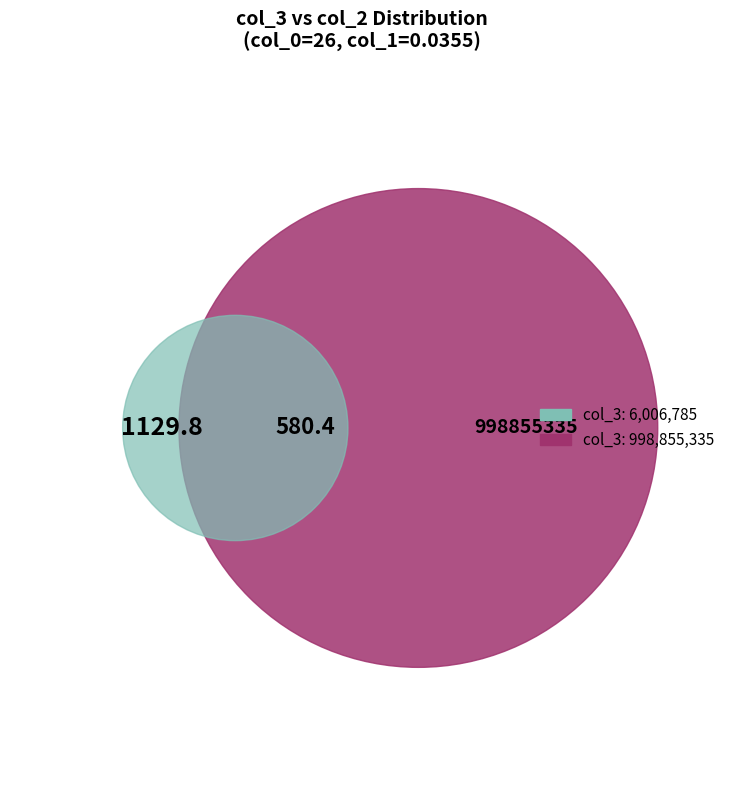

The 998855335 slice represents 89% of the pie. True or false?

False